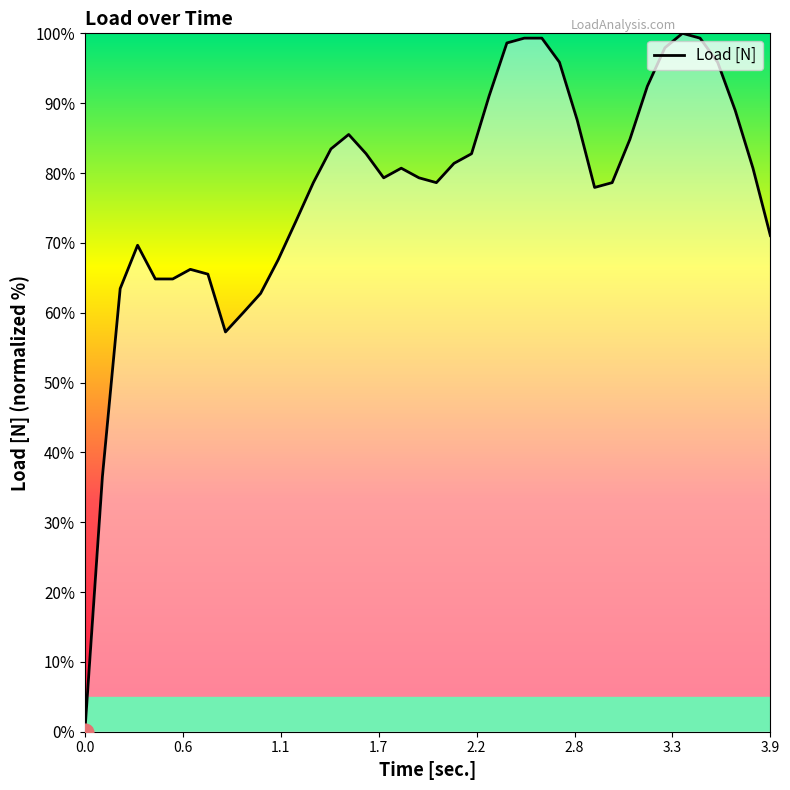

What is the difference between the maximum and minimum values?

100.0